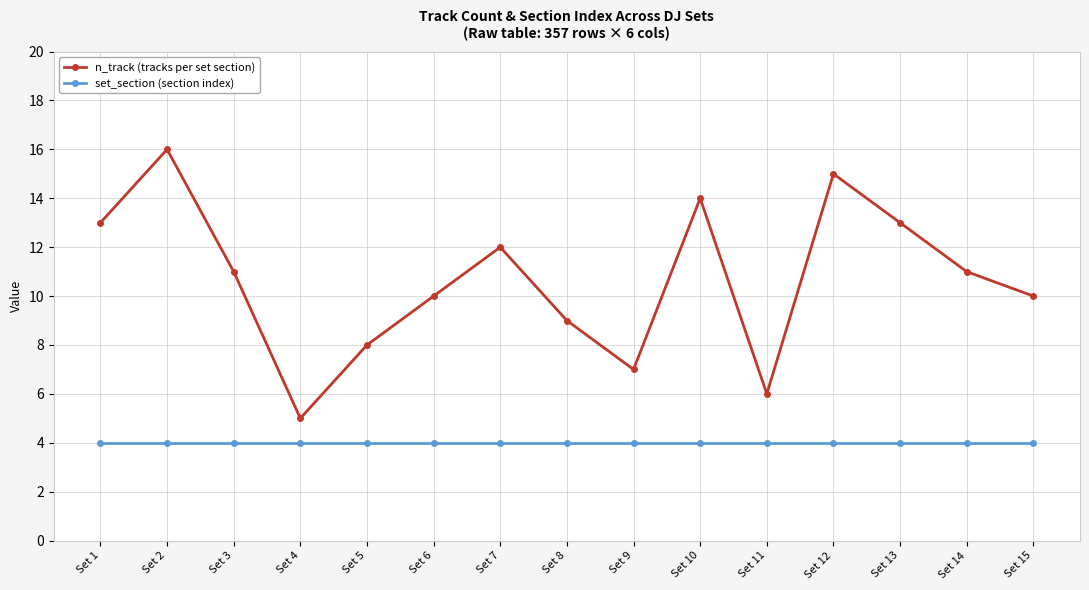

How many lines are shown in the chart?

2